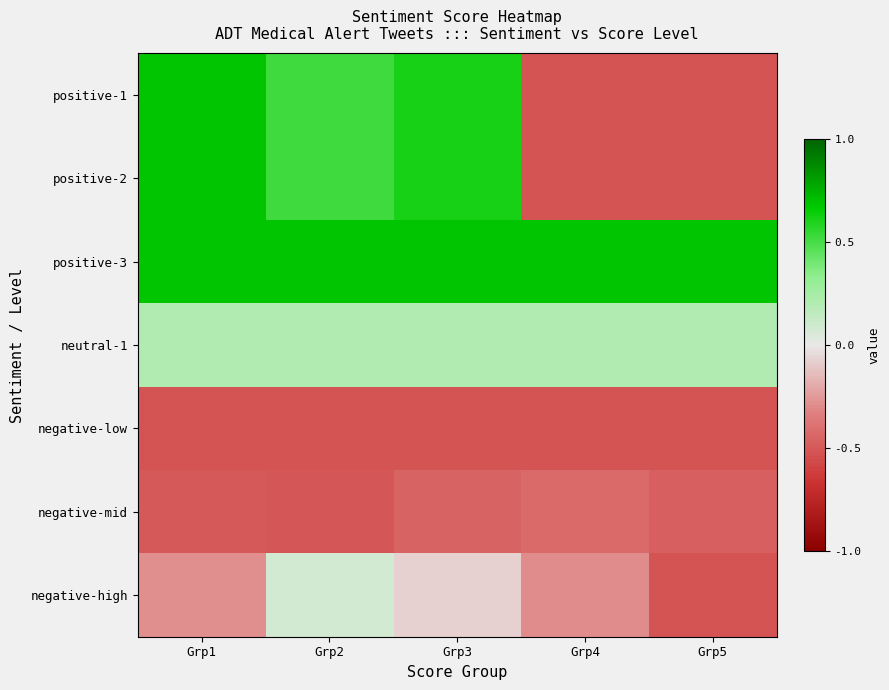

Which category has the highest value across all series?

Grp1